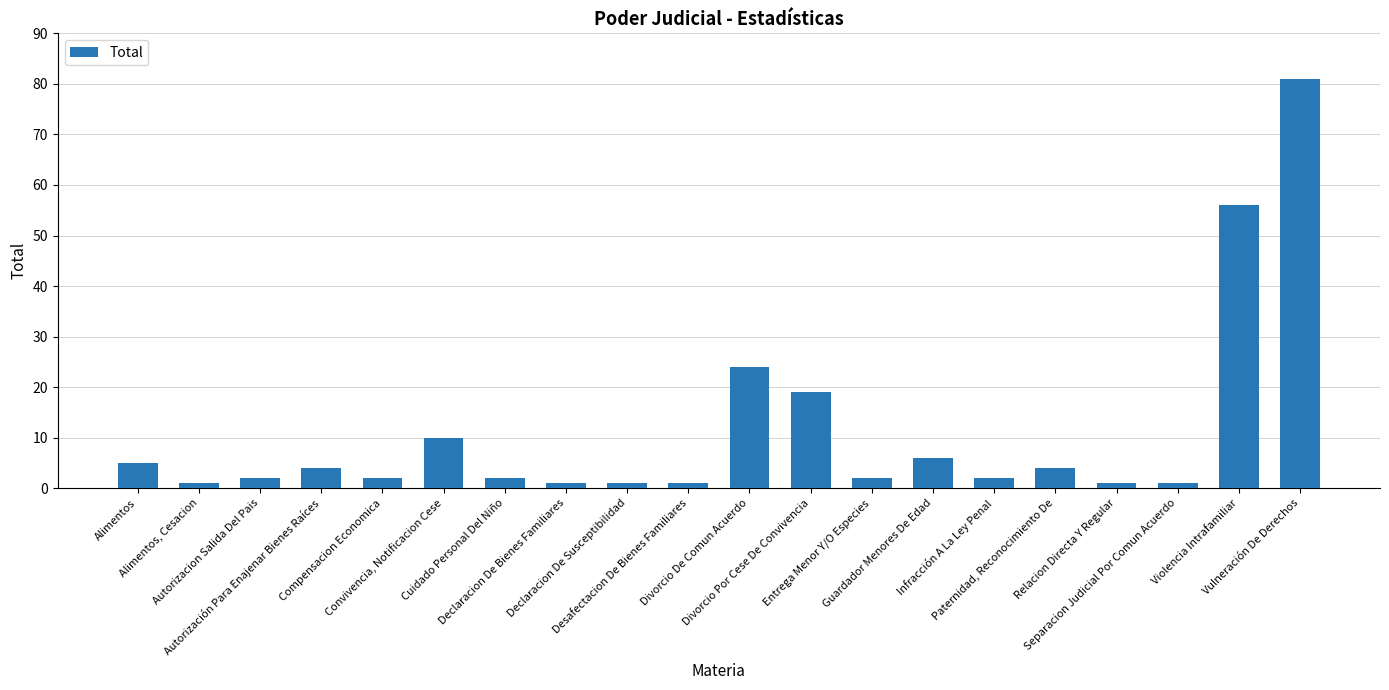

True or false: the data shows 4 at Paternidad, Reconocimiento De.

True